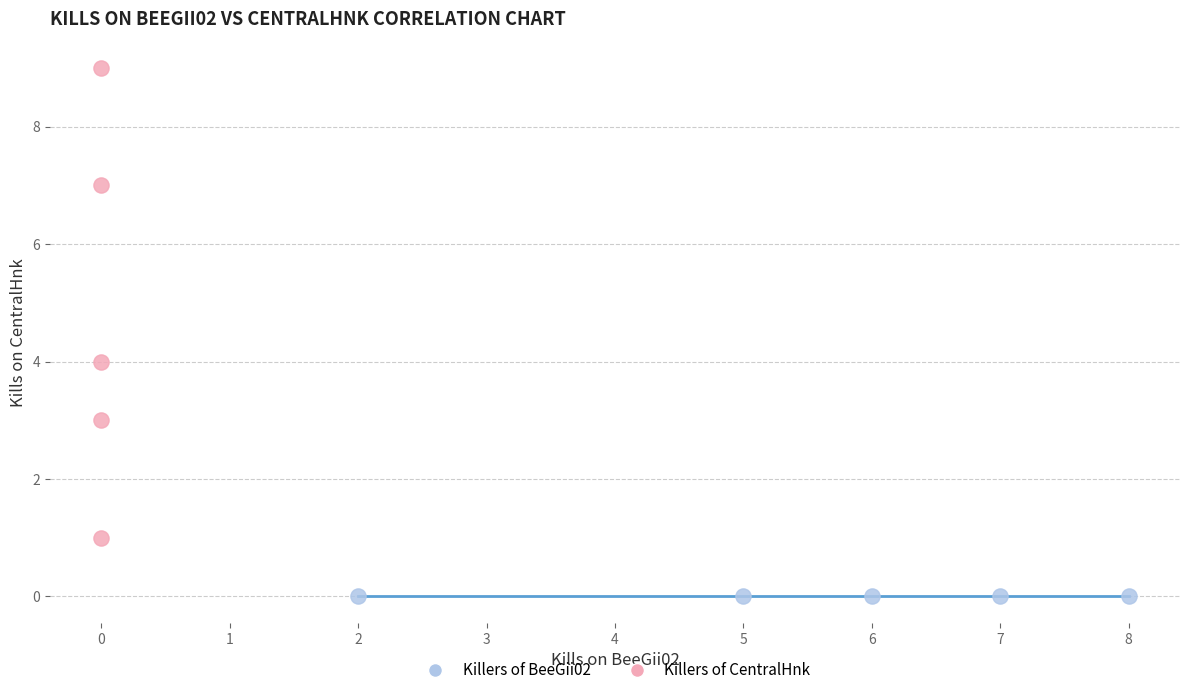

What are all the series names shown in the legend?

Killers of BeeGii02, Killers of CentralHnk